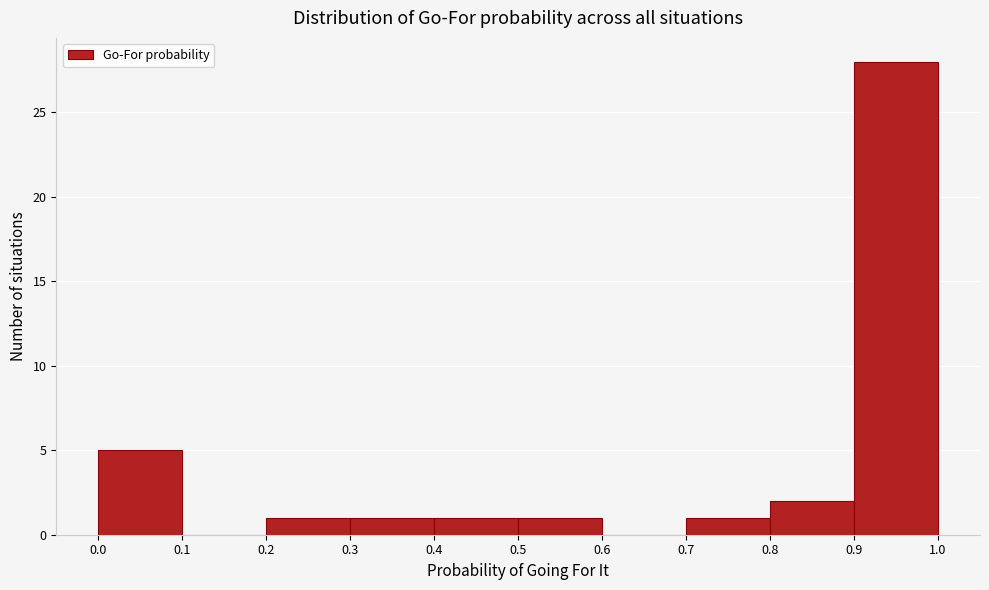

Reading left to right, list every bar in this chart as the range it spans on the x-axis followed by its height. The values are not printed on the chart, so give them approximately, as read against the axis.

0.0 to 0.1: 5
0.1 to 0.2: 0
0.2 to 0.3: 1
0.3 to 0.4: 1
0.4 to 0.5: 1
0.5 to 0.6: 1
0.6 to 0.7: 0
0.7 to 0.8: 1
0.8 to 0.9: 2
0.9 to 1.0: 28